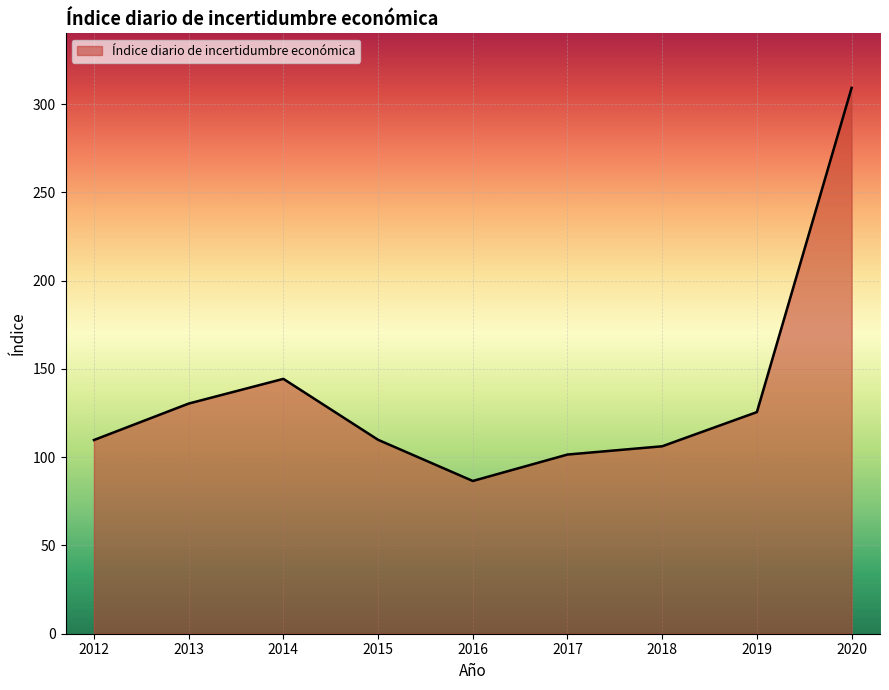

The value at 2018 is 106.2. True or false?

True